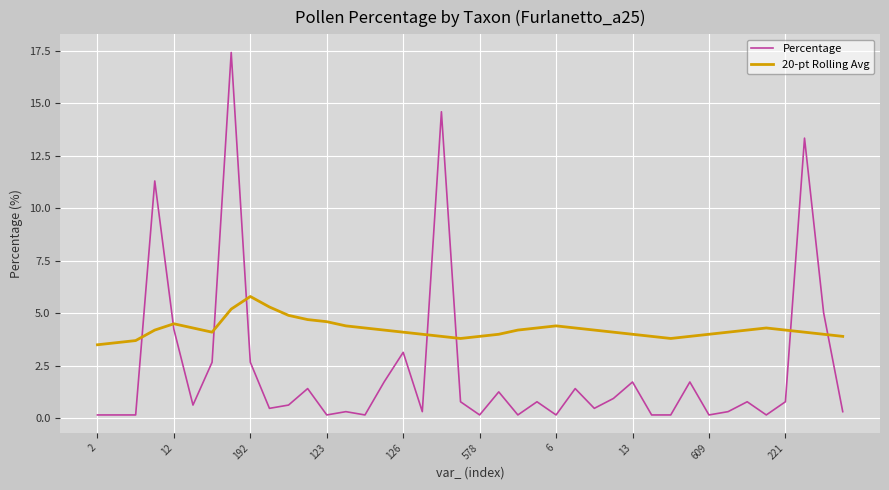

What is the maximum value shown in the chart?

17.4